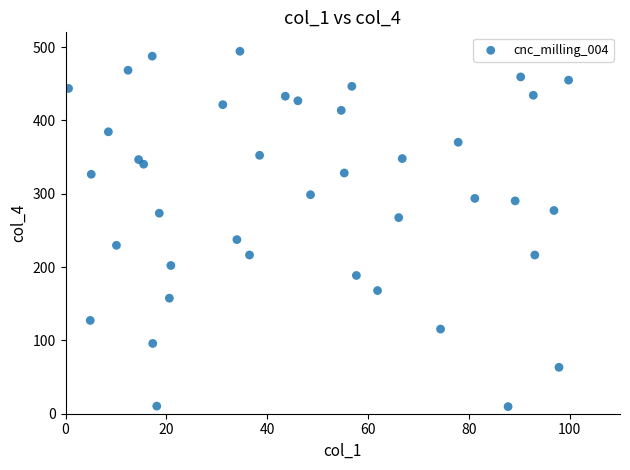

What is the range of X values (max minus min)?

99.2